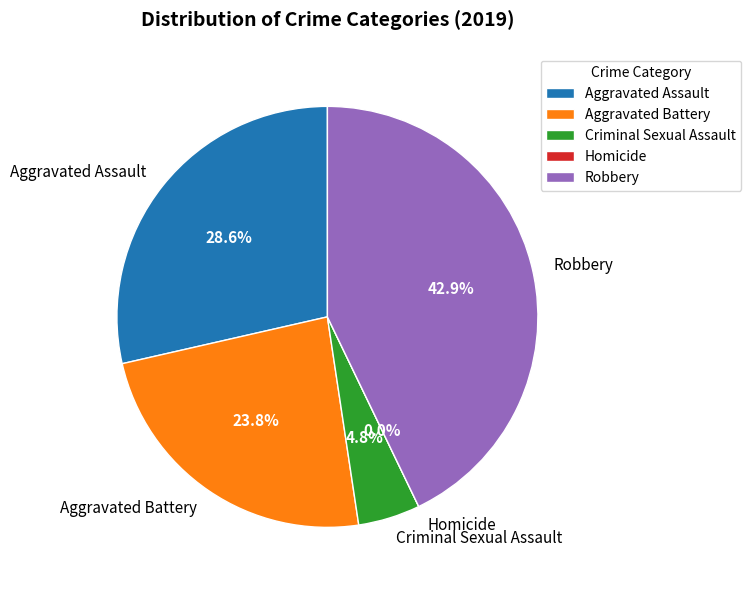

Rank the categories by value from lowest to highest.

Homicide, Criminal Sexual Assault, Aggravated Battery, Aggravated Assault, Robbery